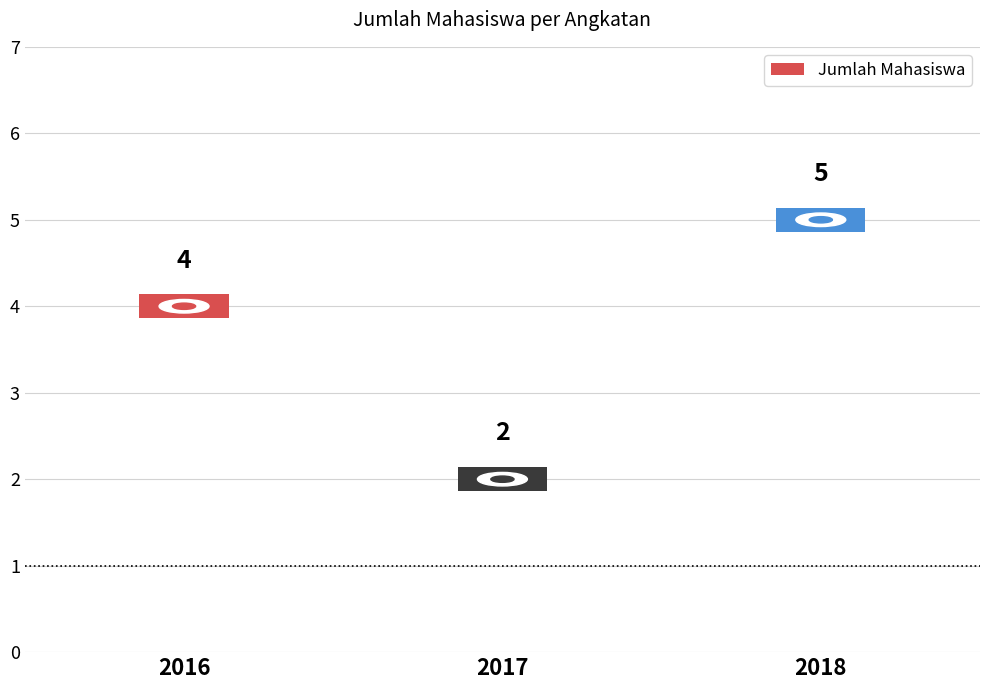

How many values are below 4?

1